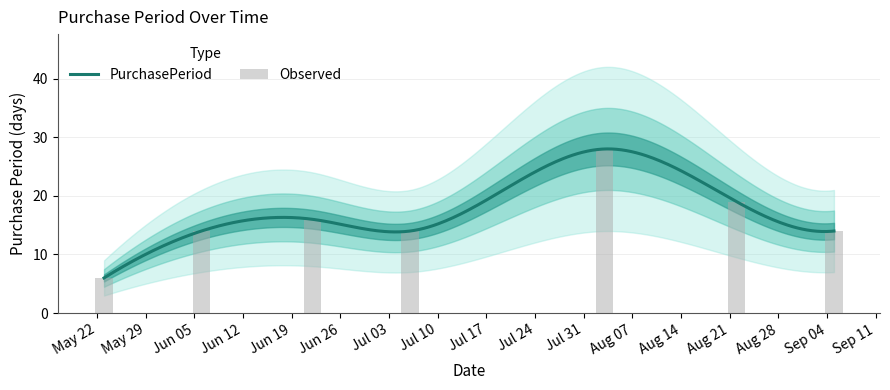

What is the difference between the maximum and second lowest values?

14